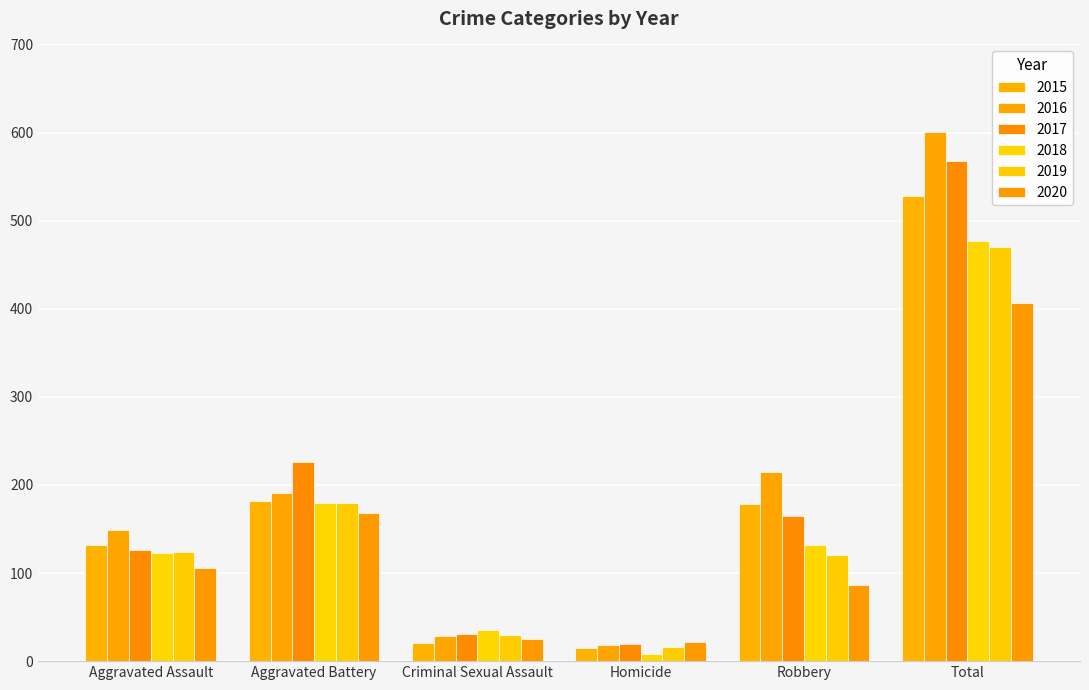

Does the chart contain any negative values?

No